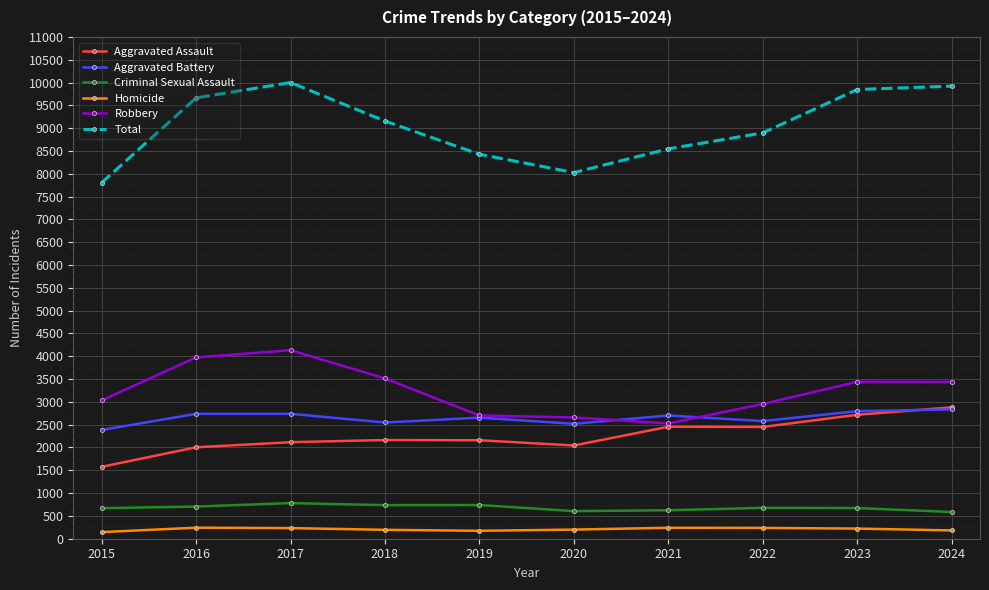

What are all the series names shown in the legend?

Aggravated Assault, Aggravated Battery, Criminal Sexual Assault, Homicide, Robbery, Total